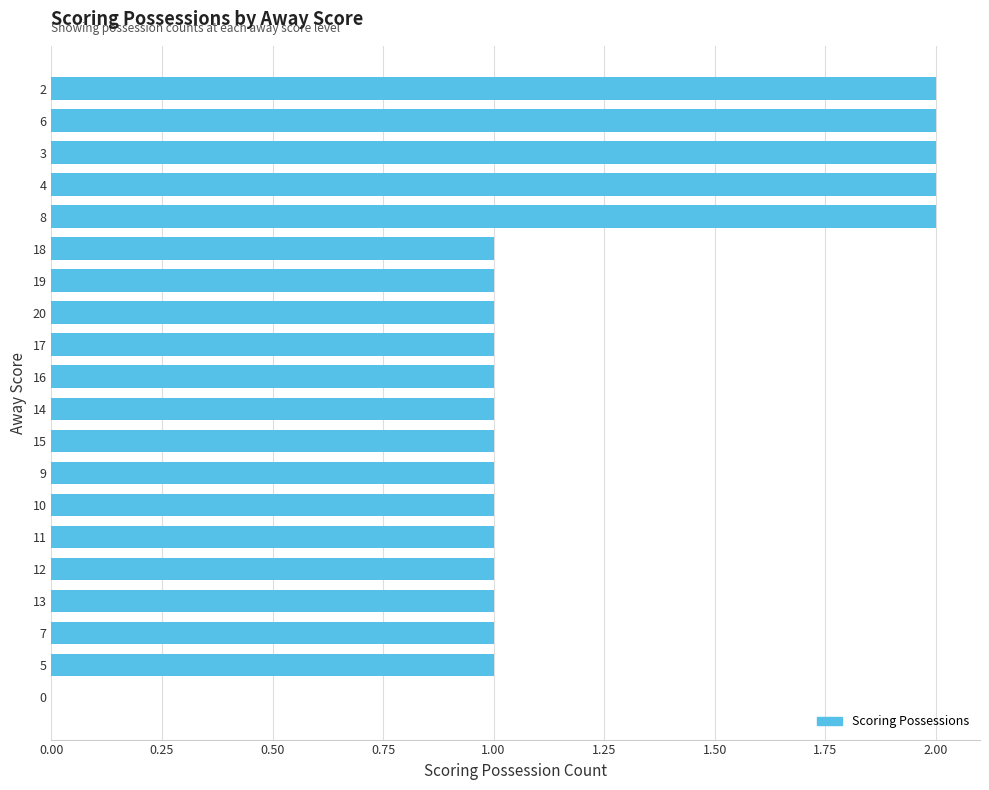

Reading bottom to top, list all the values displayed in this chart.

0=0	5=1	7=1	13=1	12=1	11=1	10=1	9=1	15=1	14=1	16=1	17=1	20=1	19=1	18=1	8=2	4=2	3=2	6=2	2=2